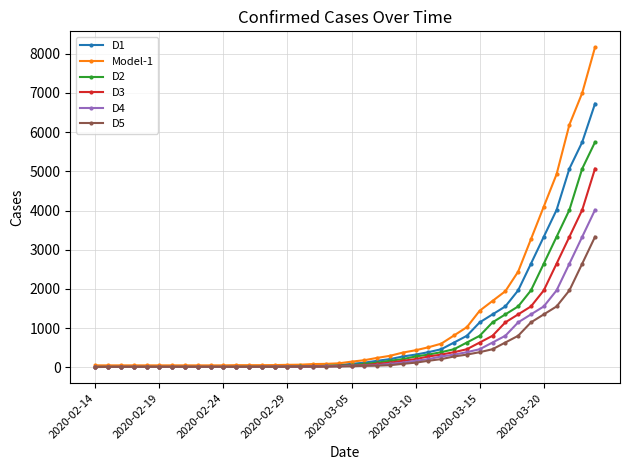

Rank the series by their maximum value, from highest to lowest.

Model-1, D1, D2, D3, D4, D5